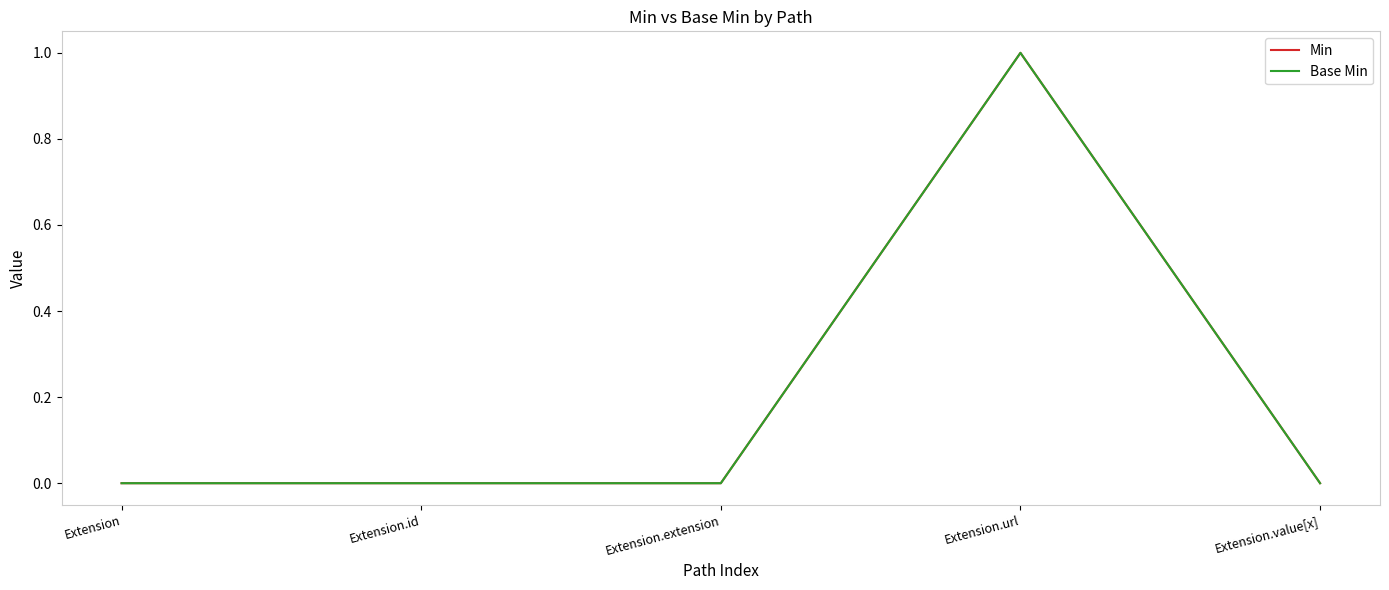

True or false: Min and Base Min intersect in this chart.

False